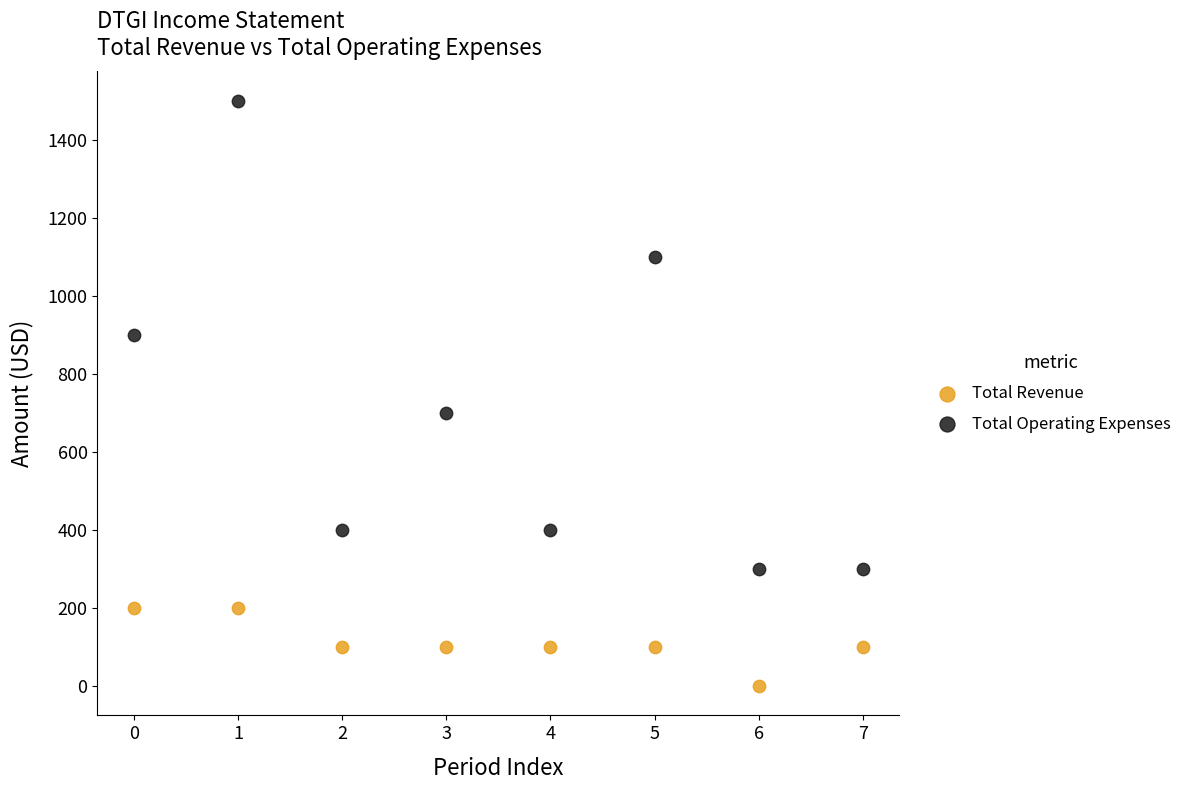

Which series reaches the minimum Y coordinate?

Total Revenue